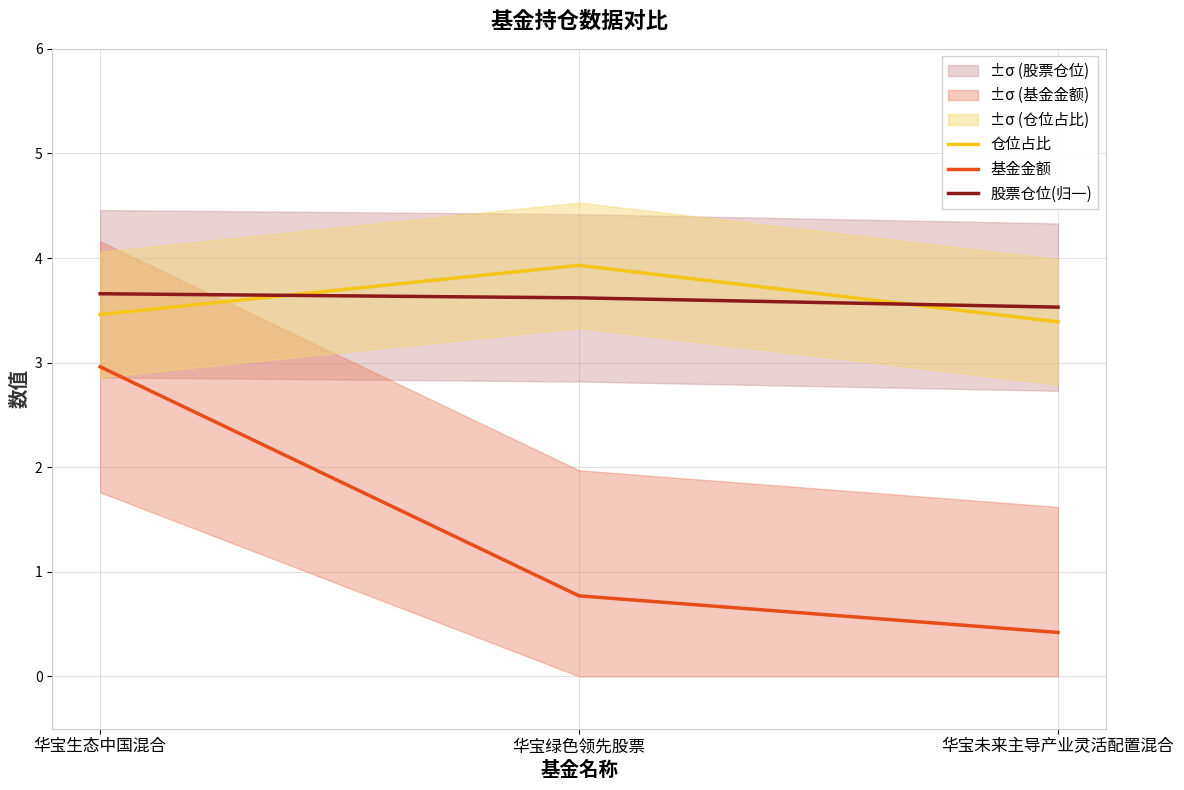

What are all the series names shown in the legend?

仓位占比, 基金金额, 股票仓位(归一)